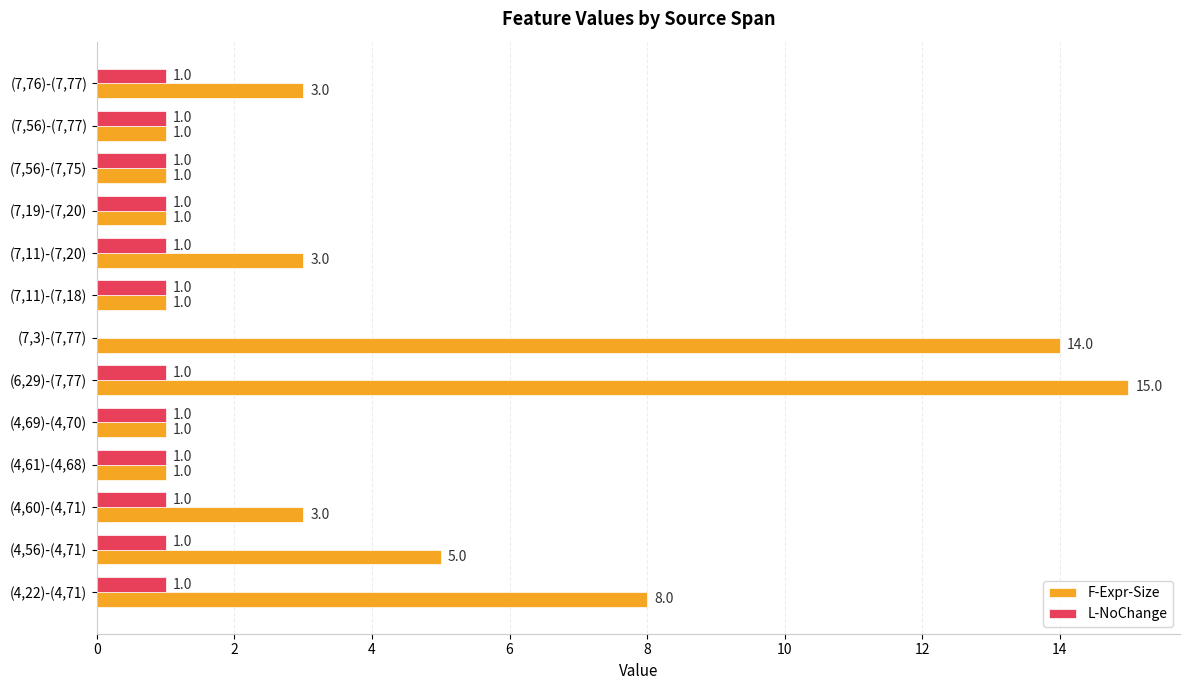

Which series has the largest range (max minus min)?

F-Expr-Size